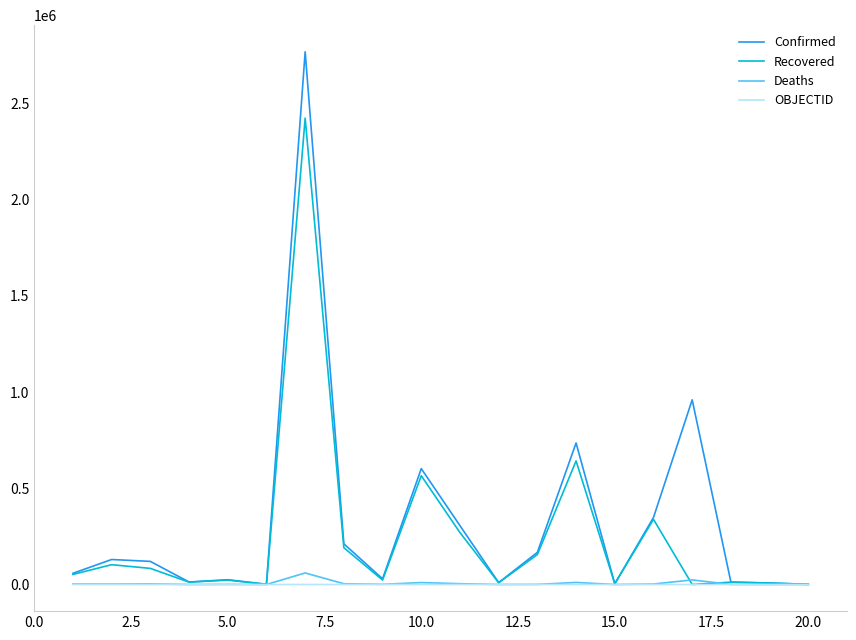

Which series has the widest spread of values?

Confirmed